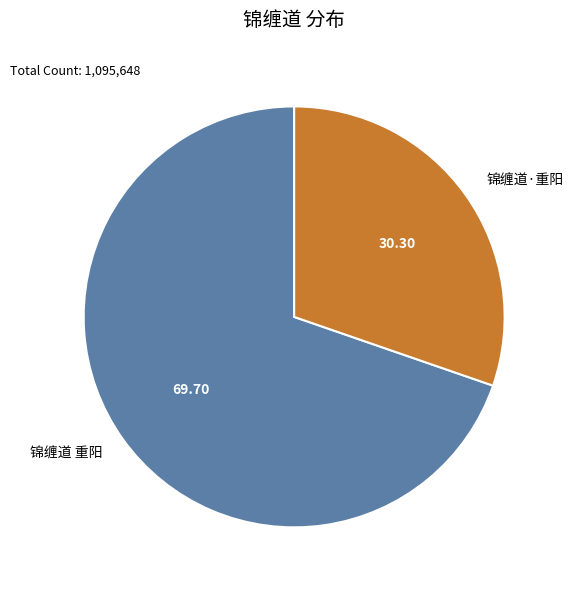

What is the smallest slice in the pie chart?

锦缠道·重阳